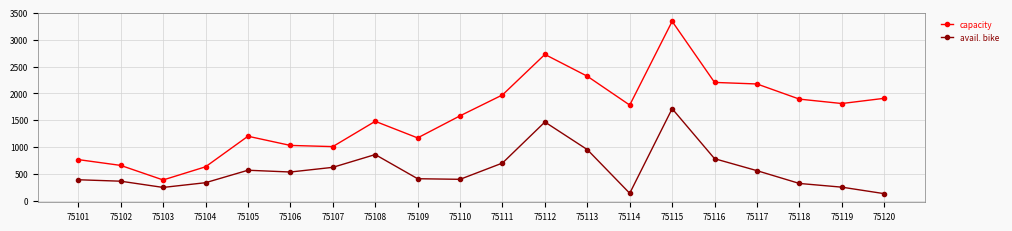

Read the avail. bike value at 75113, to the nearest 10.

950